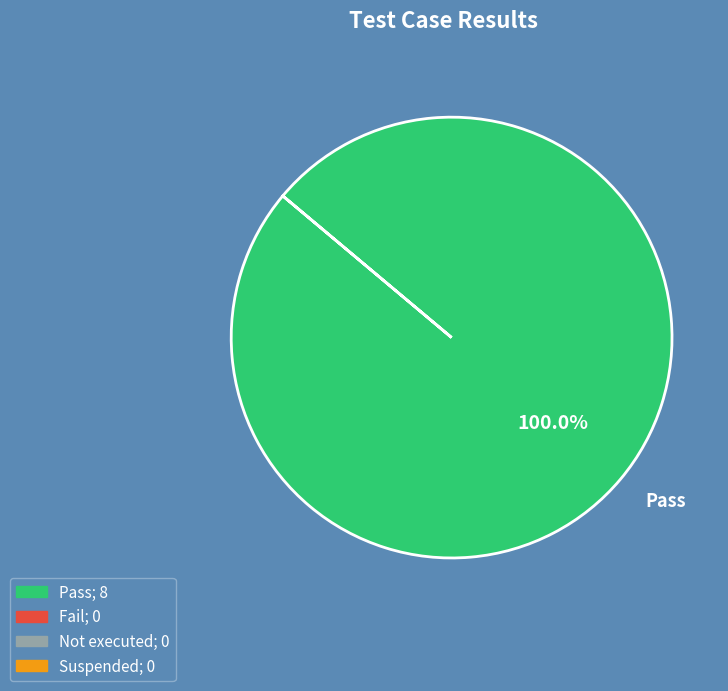

Is there any slice that represents more than half of the pie?

Yes